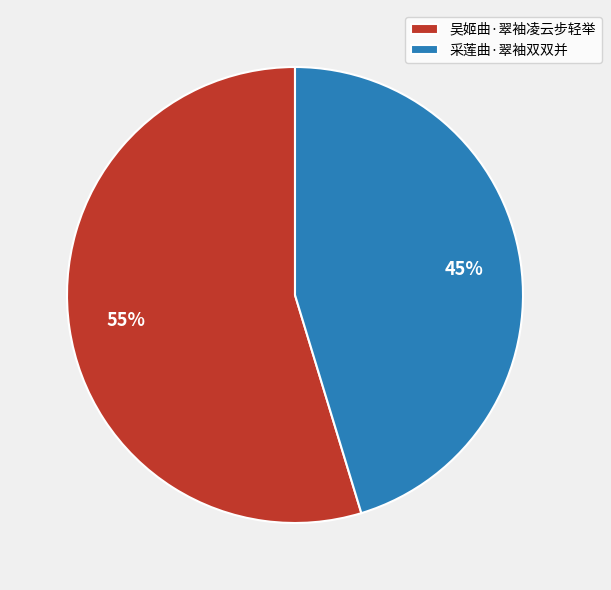

To the nearest percent, what is the combined percentage of 吴姬曲·翠袖凌云步轻举 and 采莲曲·翠袖双双并?

100%